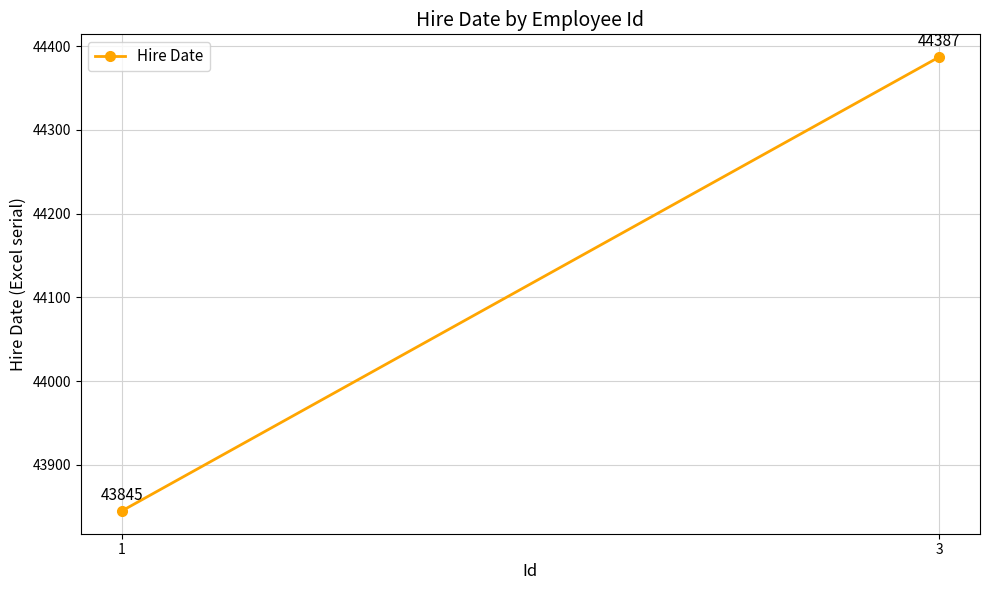

Where is the data nearest to the value 44116?

1